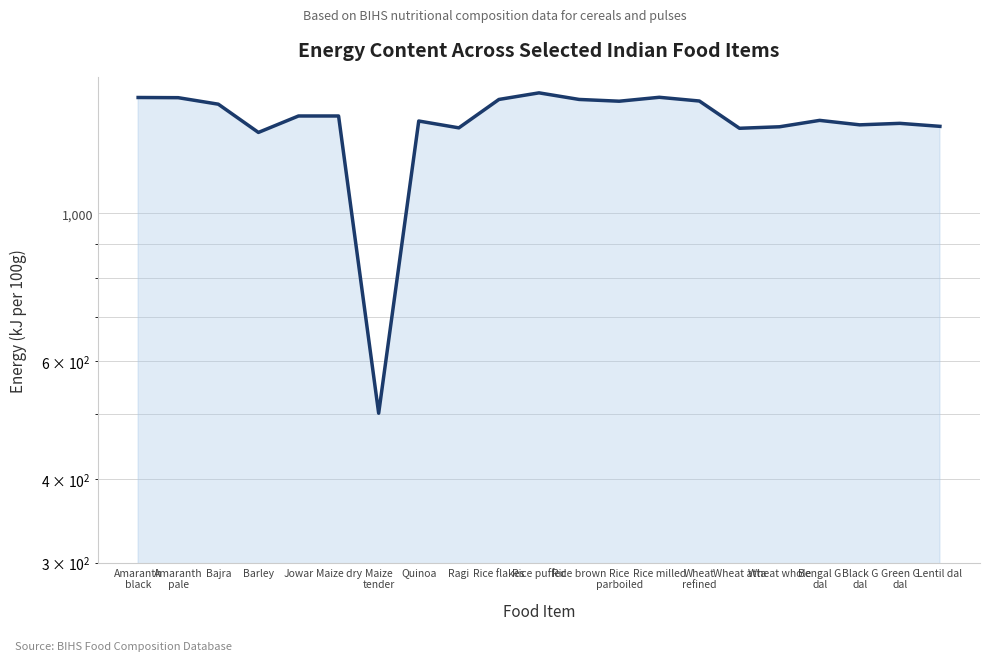

What is the label of the 13th point from the left?

Rice
parboiled